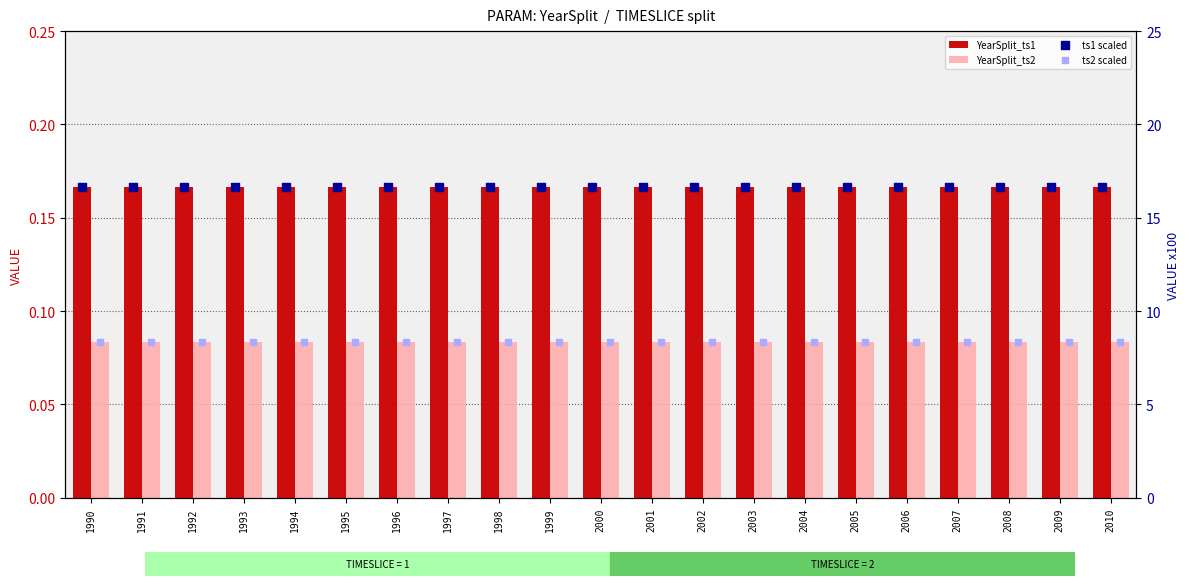

What is the total value across all series at 2005?

25.2